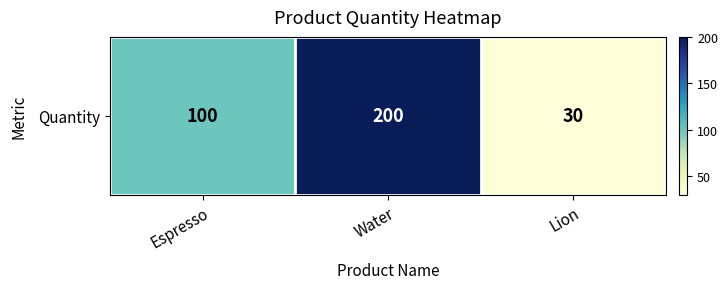

Count the number of values greater than 100.

1